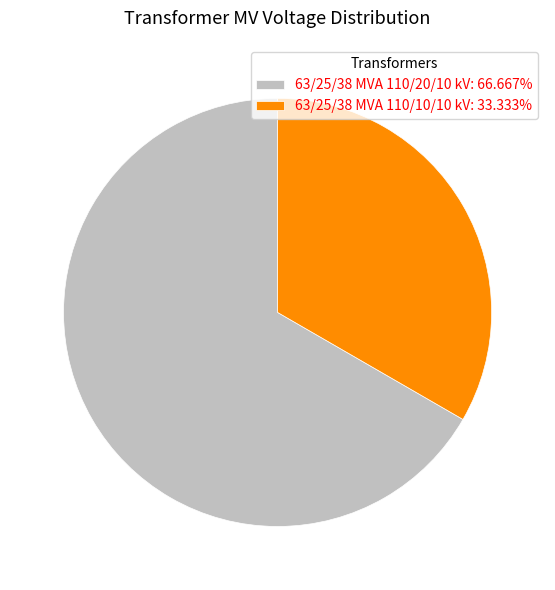

Between 63/25/38 MVA 110/10/10 kV and 63/25/38 MVA 110/20/10 kV, which is larger?

63/25/38 MVA 110/20/10 kV